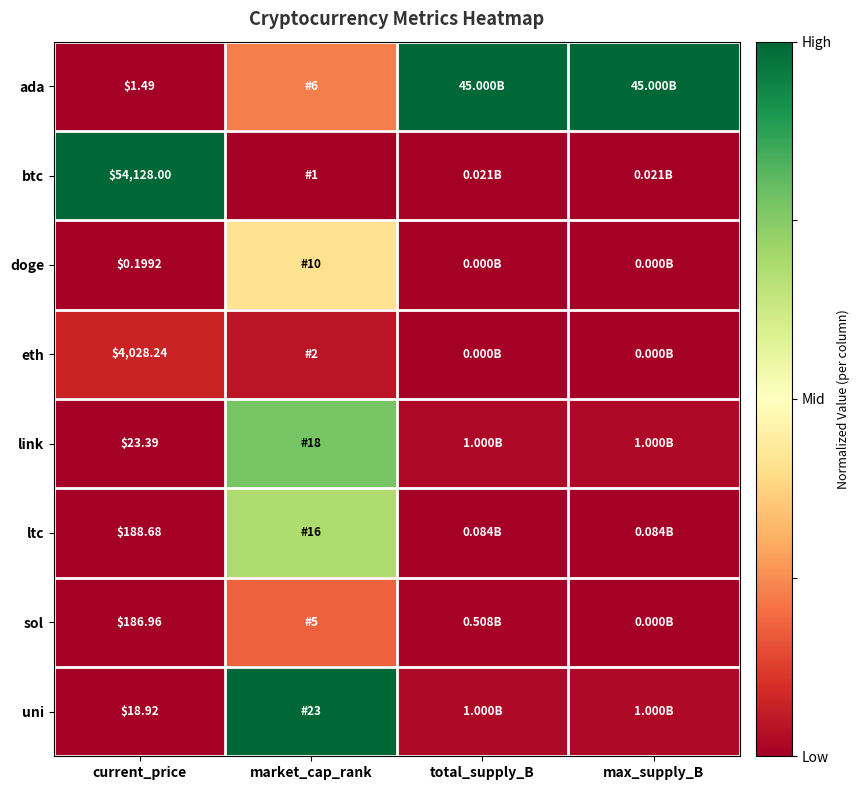

At current_price, list the series in order from smallest to largest.

doge, ada, uni, link, sol, ltc, eth, btc